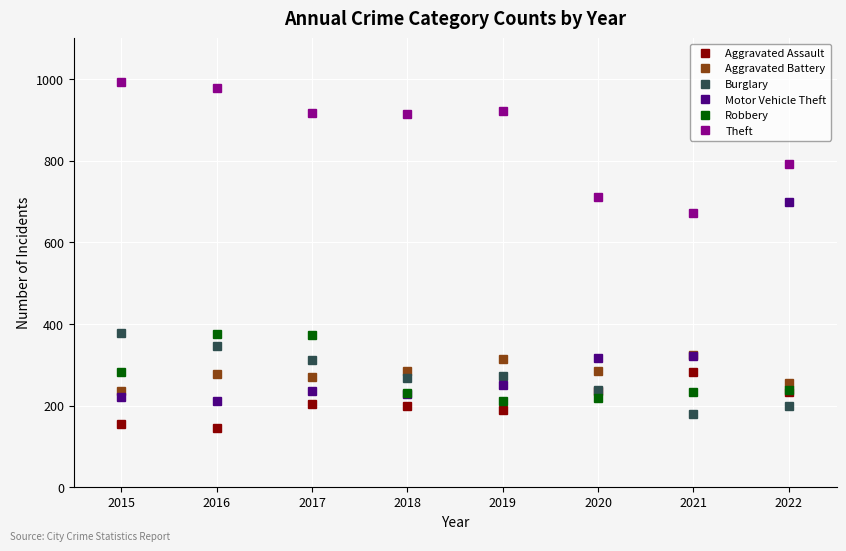

What is the highest value of the Aggravated Battery series?

323